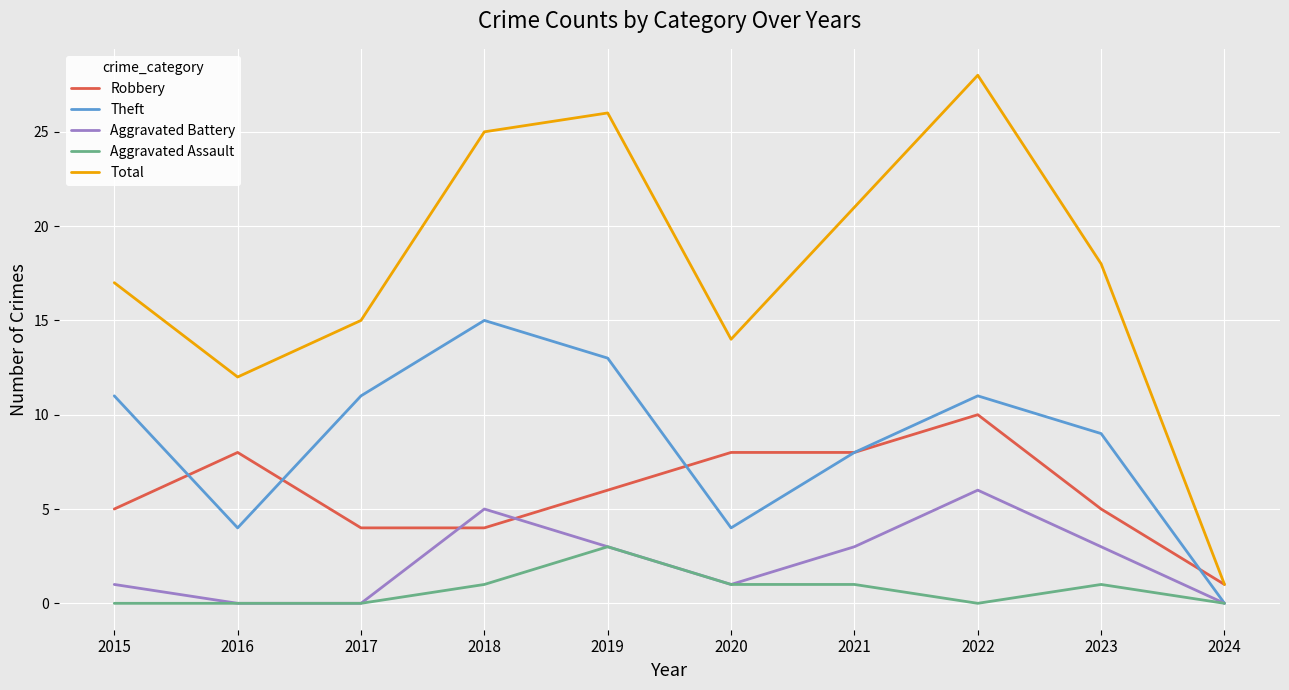

What are all the series names shown in the legend?

Robbery, Theft, Aggravated Battery, Aggravated Assault, Total